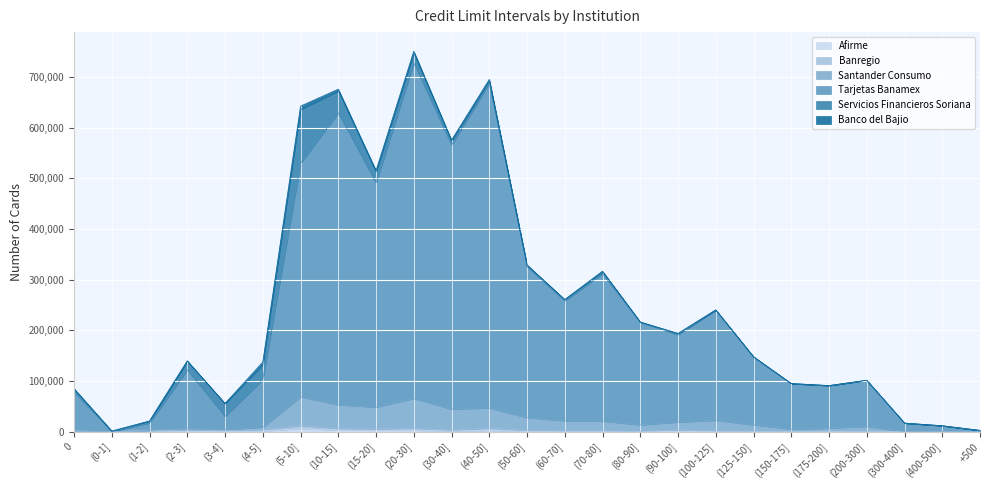

Rank the categories by Santander Consumo value from lowest to highest.

(300-400], +500, (0-1], (400-500], 0, (1-2], (3-4], (150-175], (2-3], (175-200], (4-5], (200-300], (125-150], (80-90], (90-100], (70-80], (60-70], (100-125], (50-60], (30-40], (40-50], (15-20], (10-15], (20-30], (5-10]